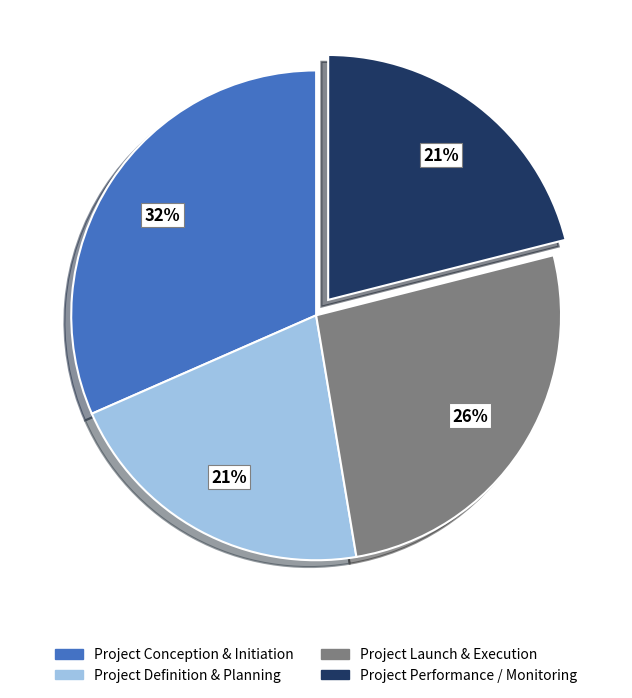

Between Project Definition & Planning and Project Launch & Execution, which is larger?

Project Launch & Execution